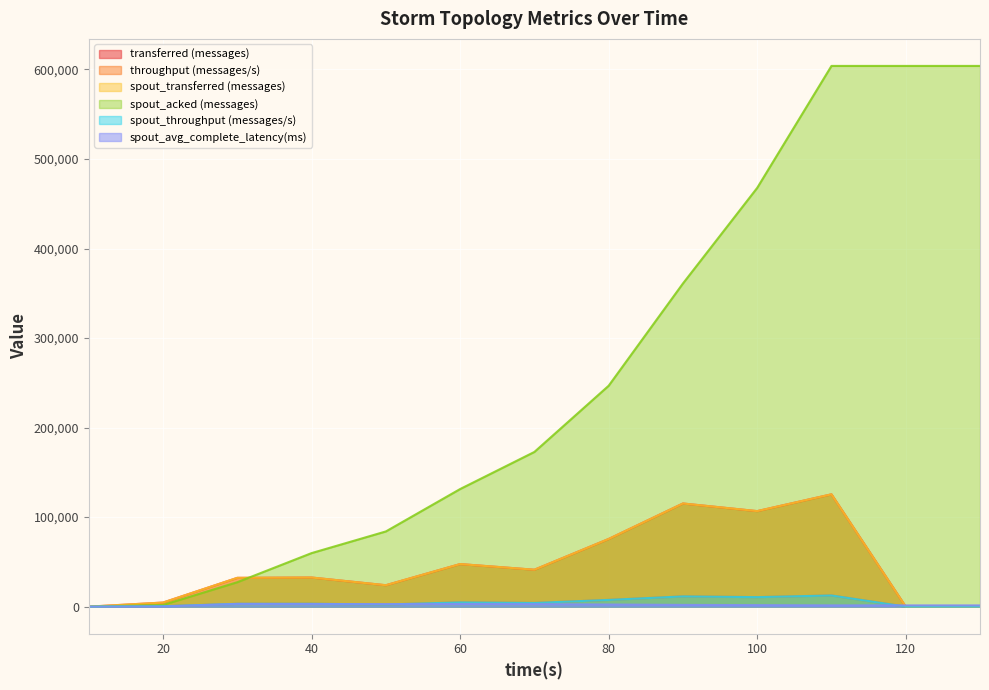

What is the difference between the second highest and minimum values in the spout_avg_complete_latency(ms) series?

2930.5